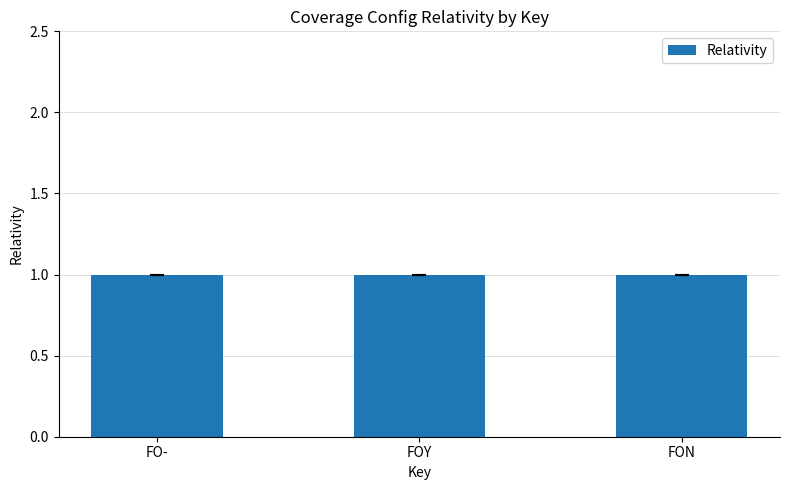

Which category has the highest value in the Relativity_err series?

FO-